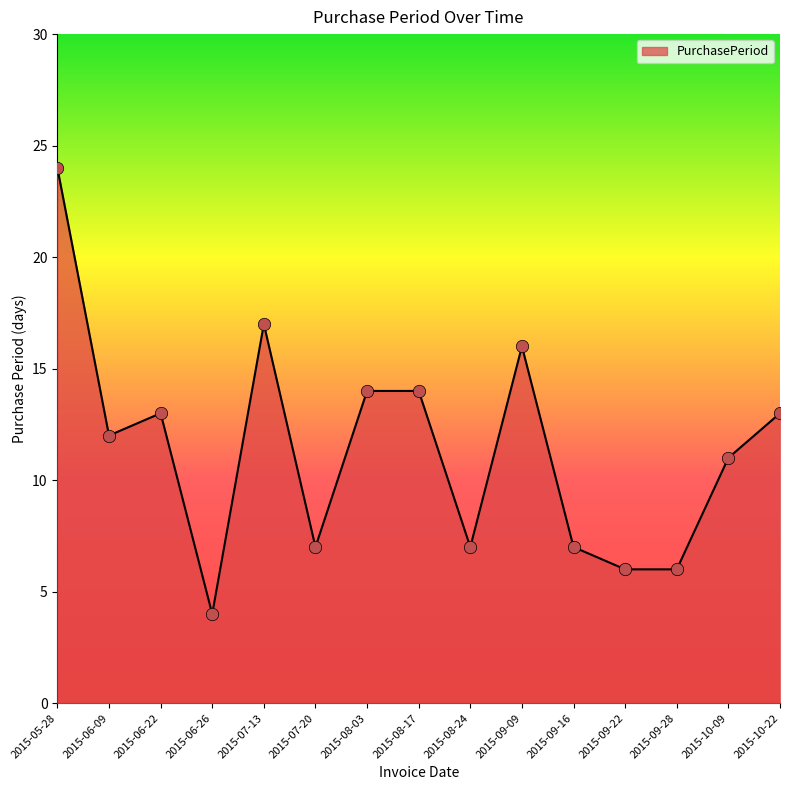

Approximately how many times larger is the value at 2015-05-28 compared to 2015-09-22?

4.0